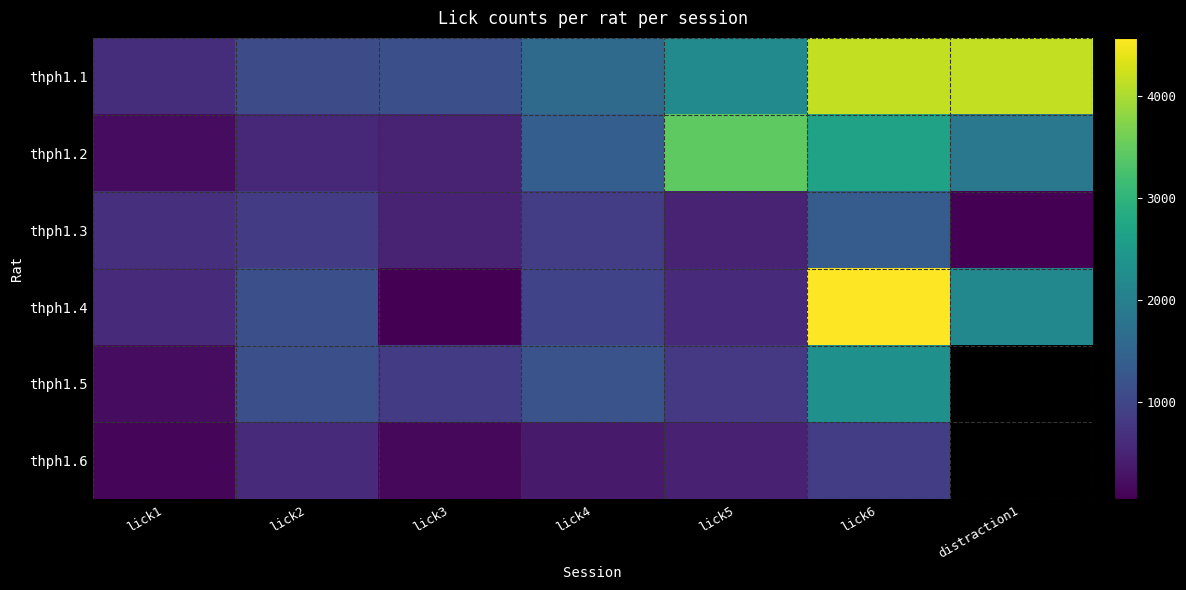

What is the minimum value for thph1.2?

197.0